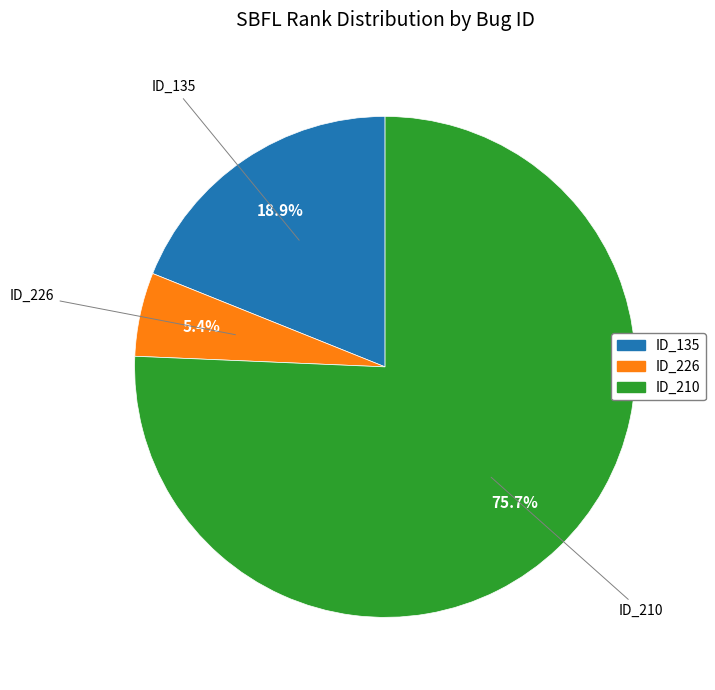

Does any single category account for the majority?

Yes